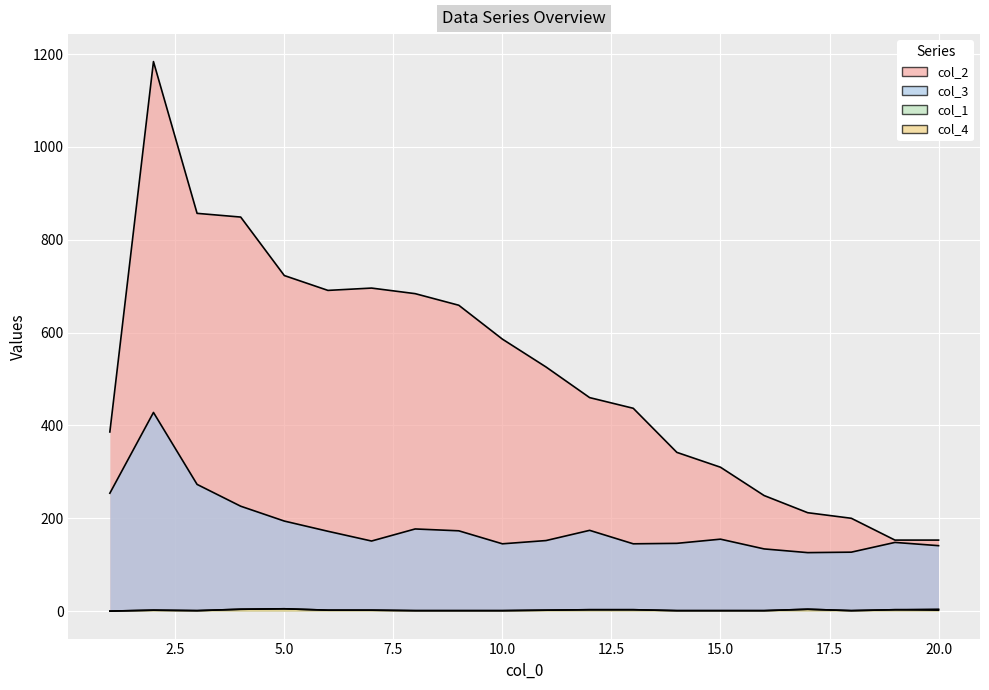

Is the value of col_1 at 2 greater than the value of col_3 at 3?

No